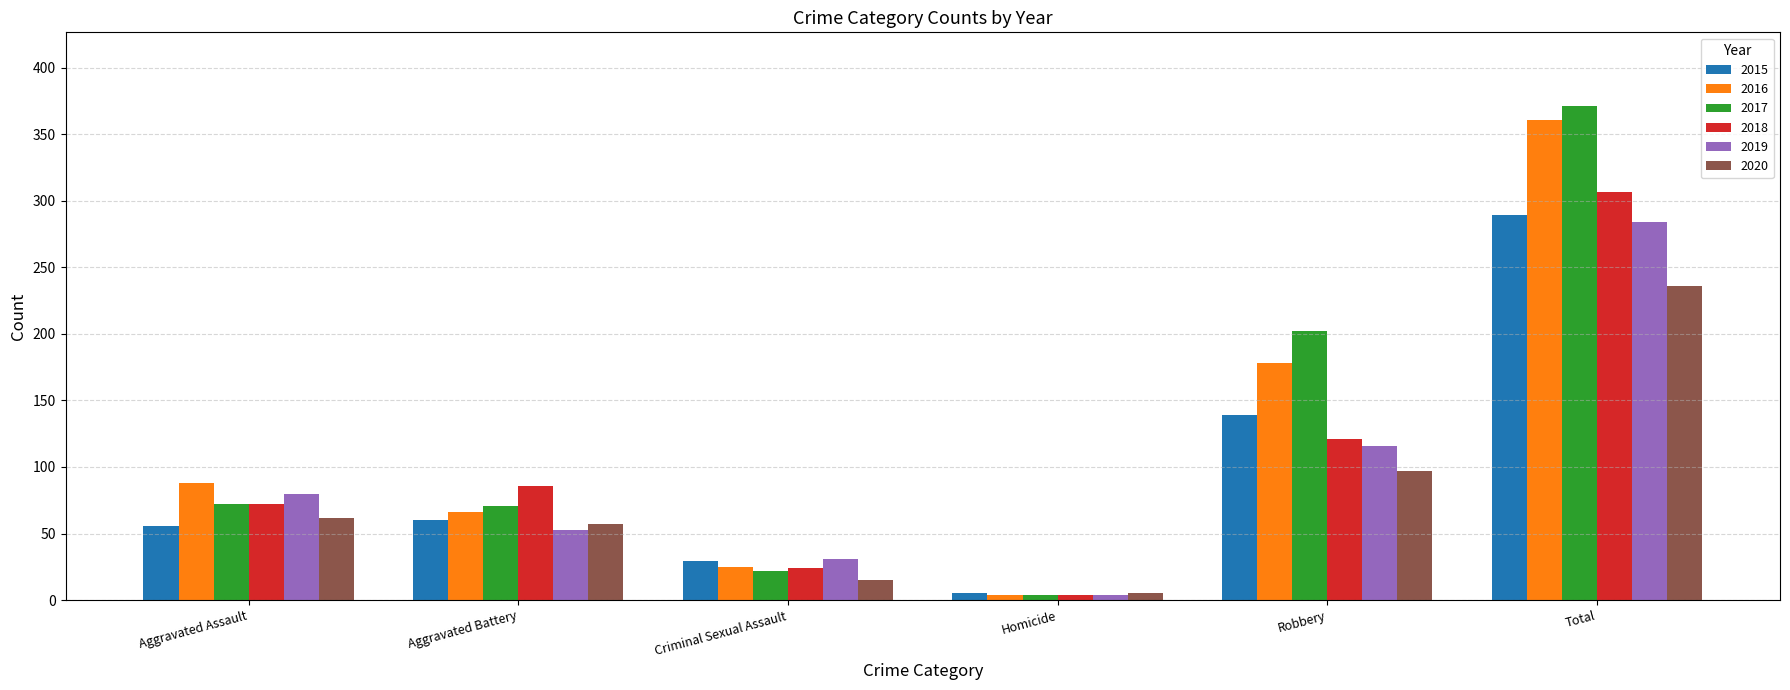

Which series has the widest spread of values?

2017